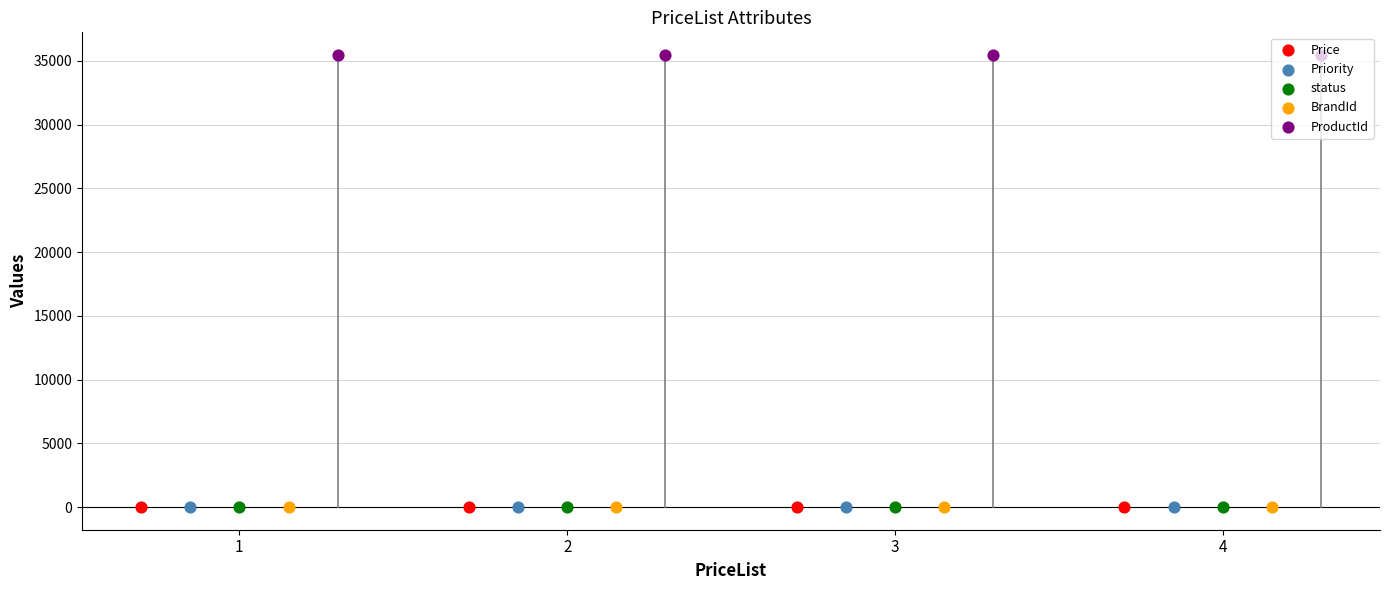

What are all the series names shown in the legend?

Price, Priority, status, BrandId, ProductId